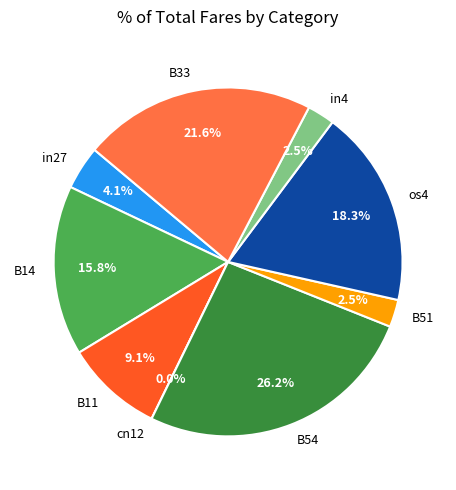

To the nearest percent, what is the difference between the largest and smallest slice percentages?

26%